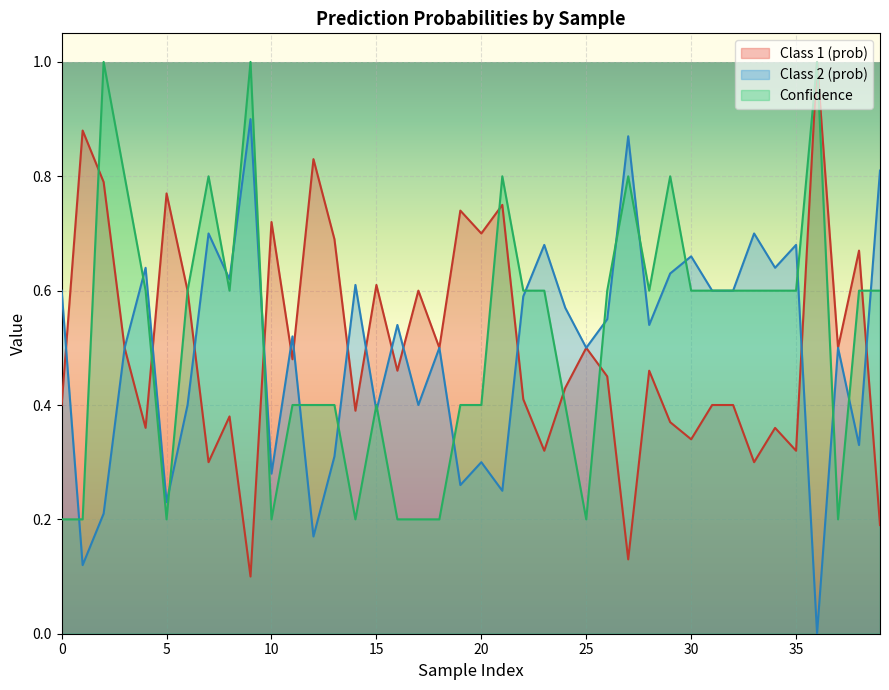

At 7, list the series in order from largest to smallest.

Confidence, Class 2 (prob), Class 1 (prob)